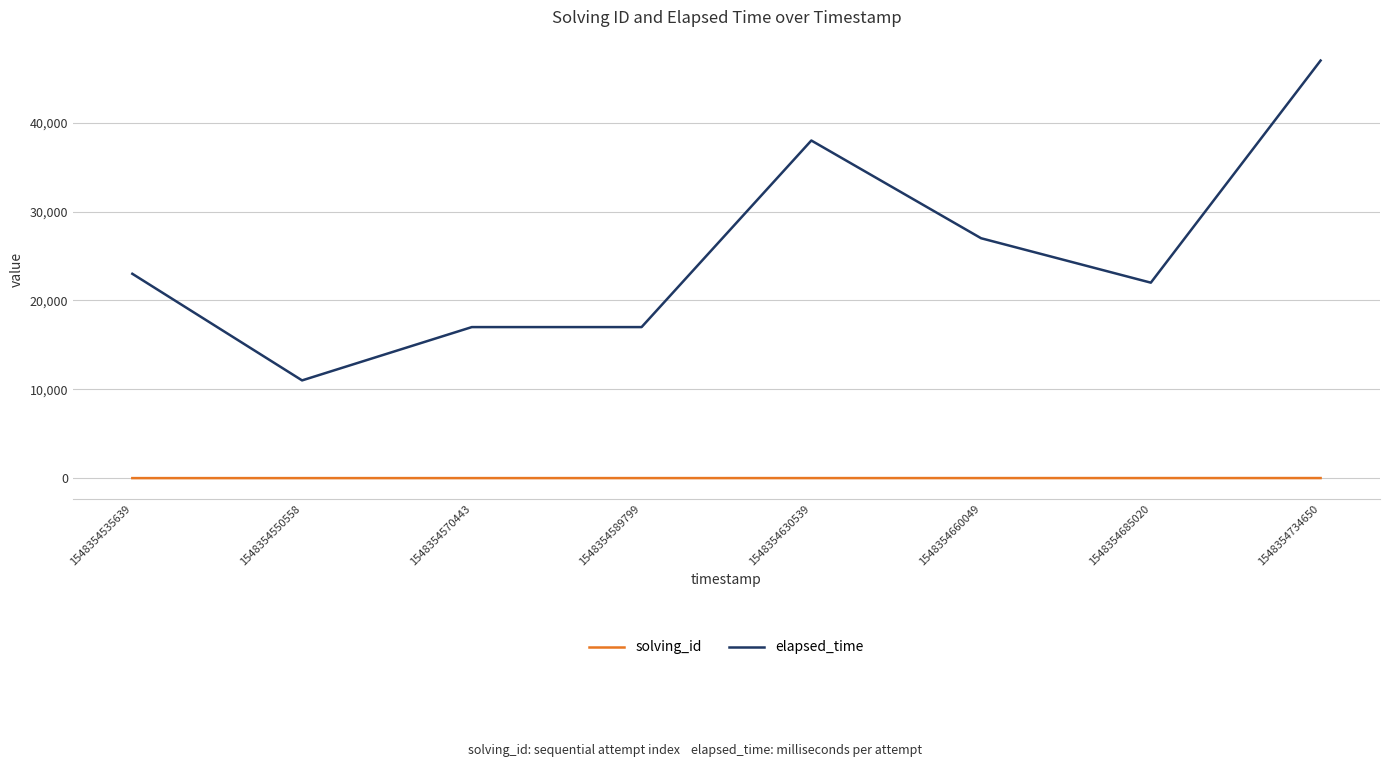

Rank the series by their average value, from lowest to highest.

solving_id, elapsed_time